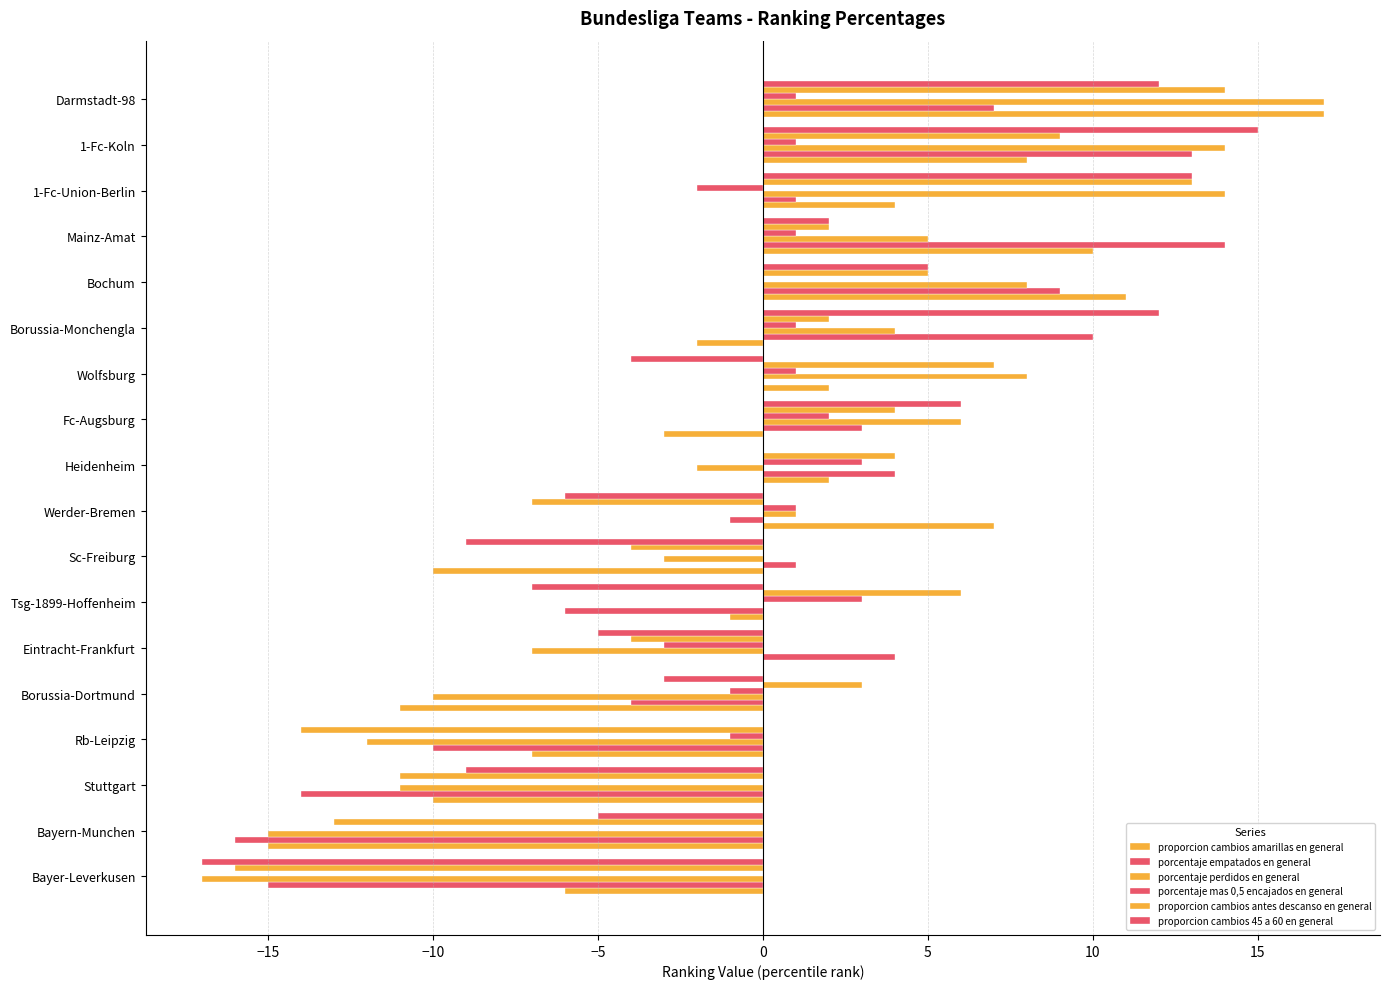

How many categories are shown in the chart?

18